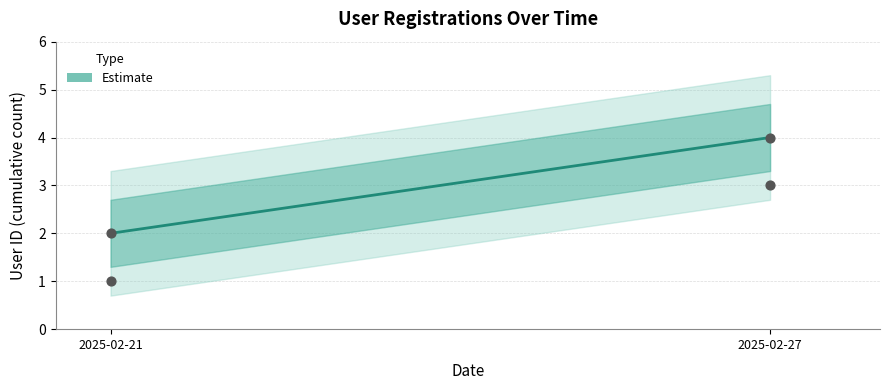

Between 2025-02-21 and 2025-02-27, which is larger?

2025-02-27